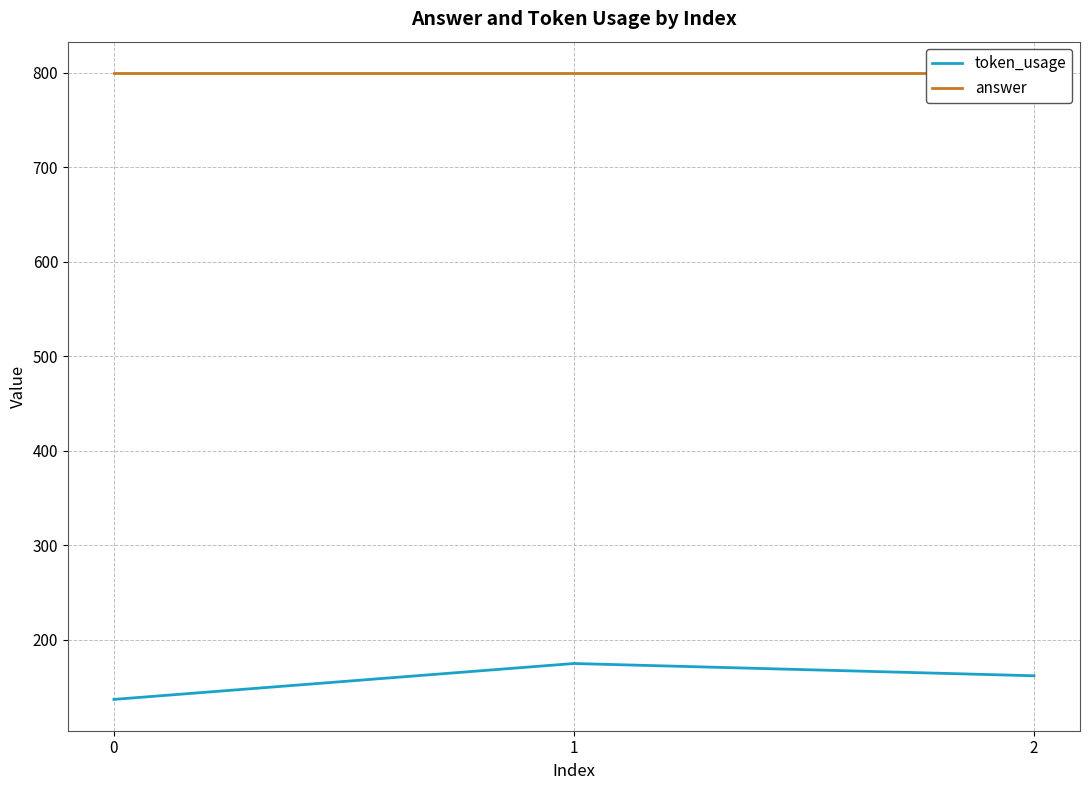

How many distinct data groups are displayed?

2